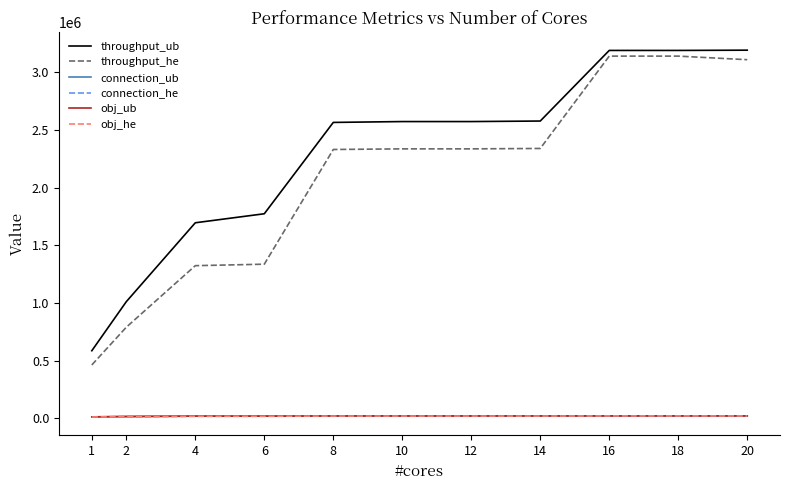

True or false: throughput_ub and obj_ub cross at least once.

False